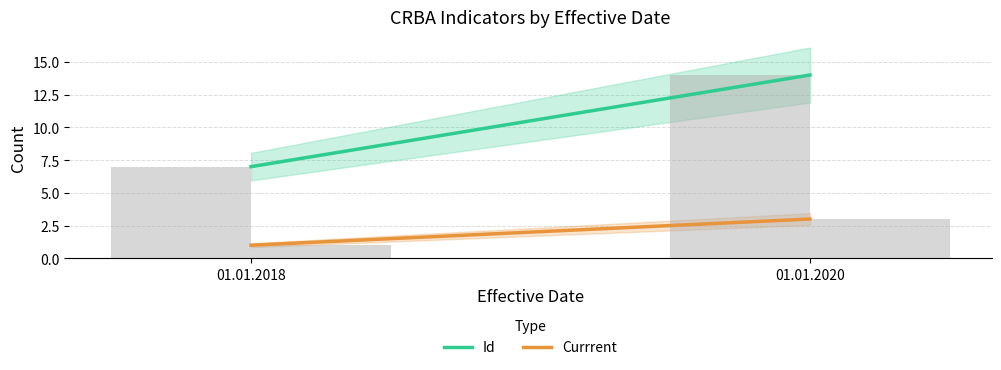

Which label corresponds to the smallest value in the chart?

01.01.2018